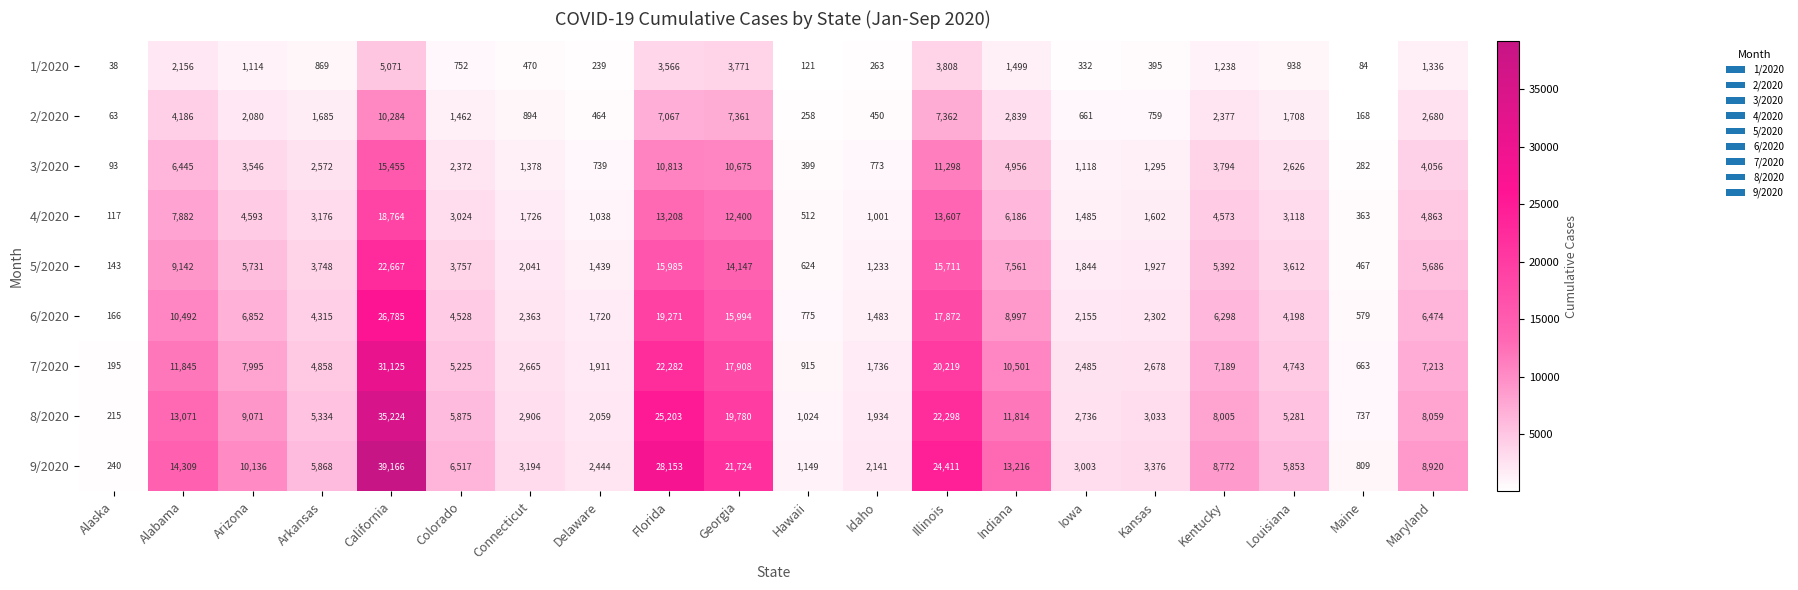

True or false: 8/2020 has a value of 215 at Alaska.

True